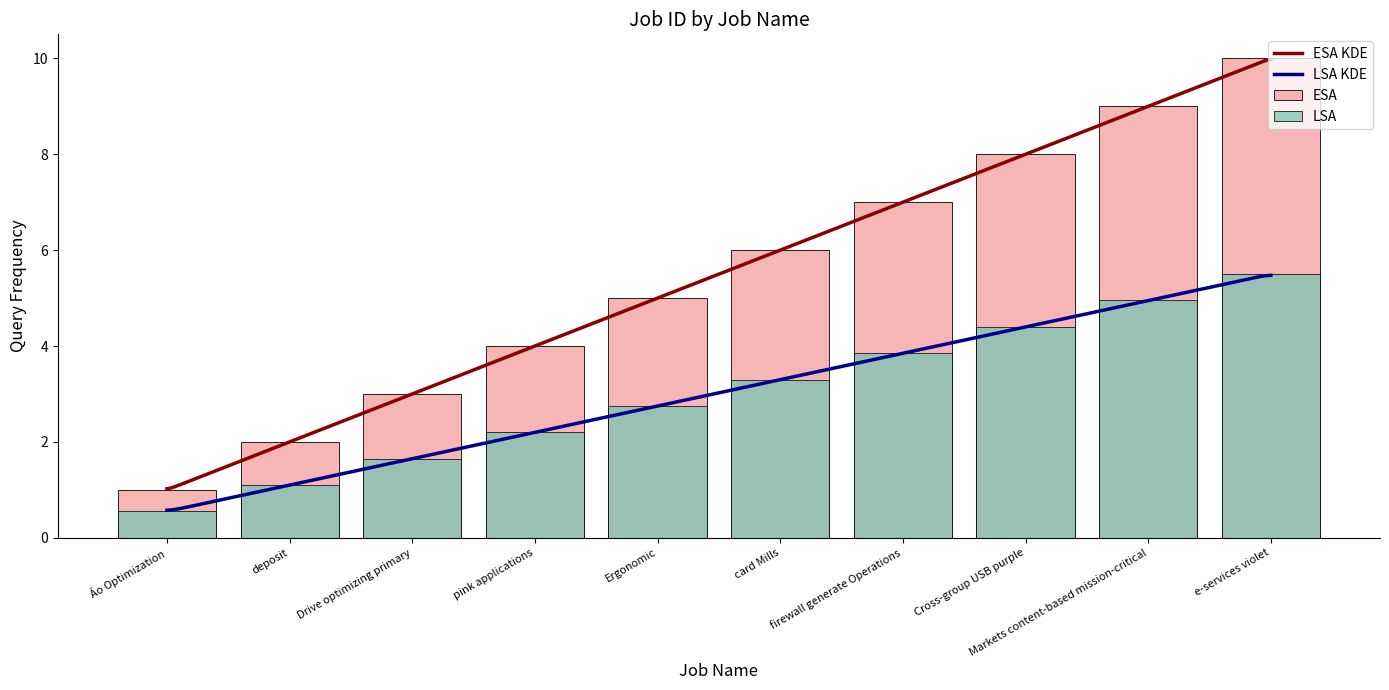

The chart shows a value of 3 at deposit. True or false?

False